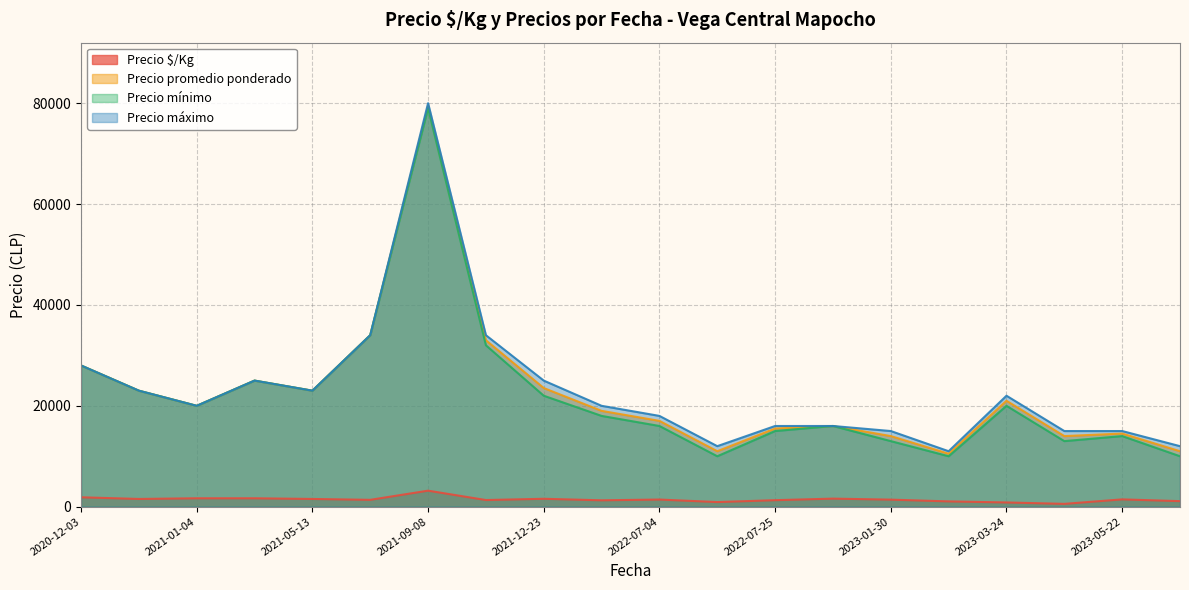

How many interior local valleys does the Precio $/Kg series have?

6